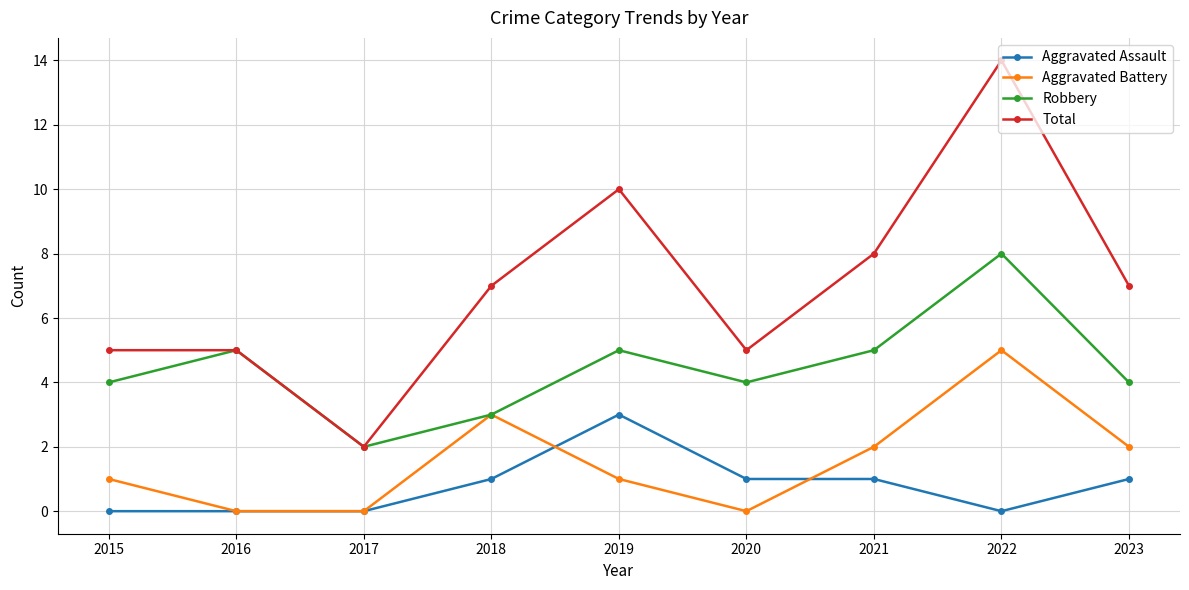

Reading left to right, transcribe all the data shown in this chart.

Aggravated Assault: 0	0	0	1	3	1	1	0	1
Aggravated Battery: 1	0	0	3	1	0	2	5	2
Robbery: 4	5	2	3	5	4	5	8	4
Total: 5	5	2	7	10	5	8	14	7